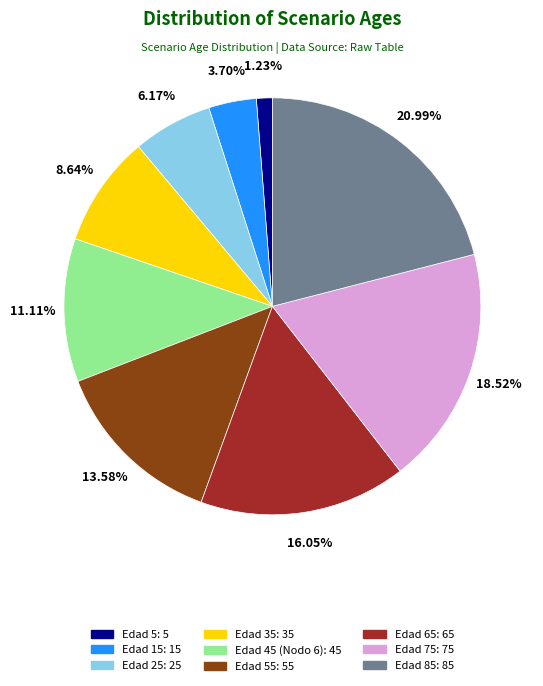

Is there a majority slice in this chart?

No